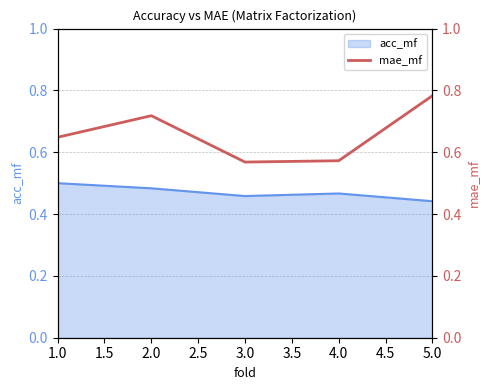

The value of acc_mf at 1.0 is 0.2. True or false?

False